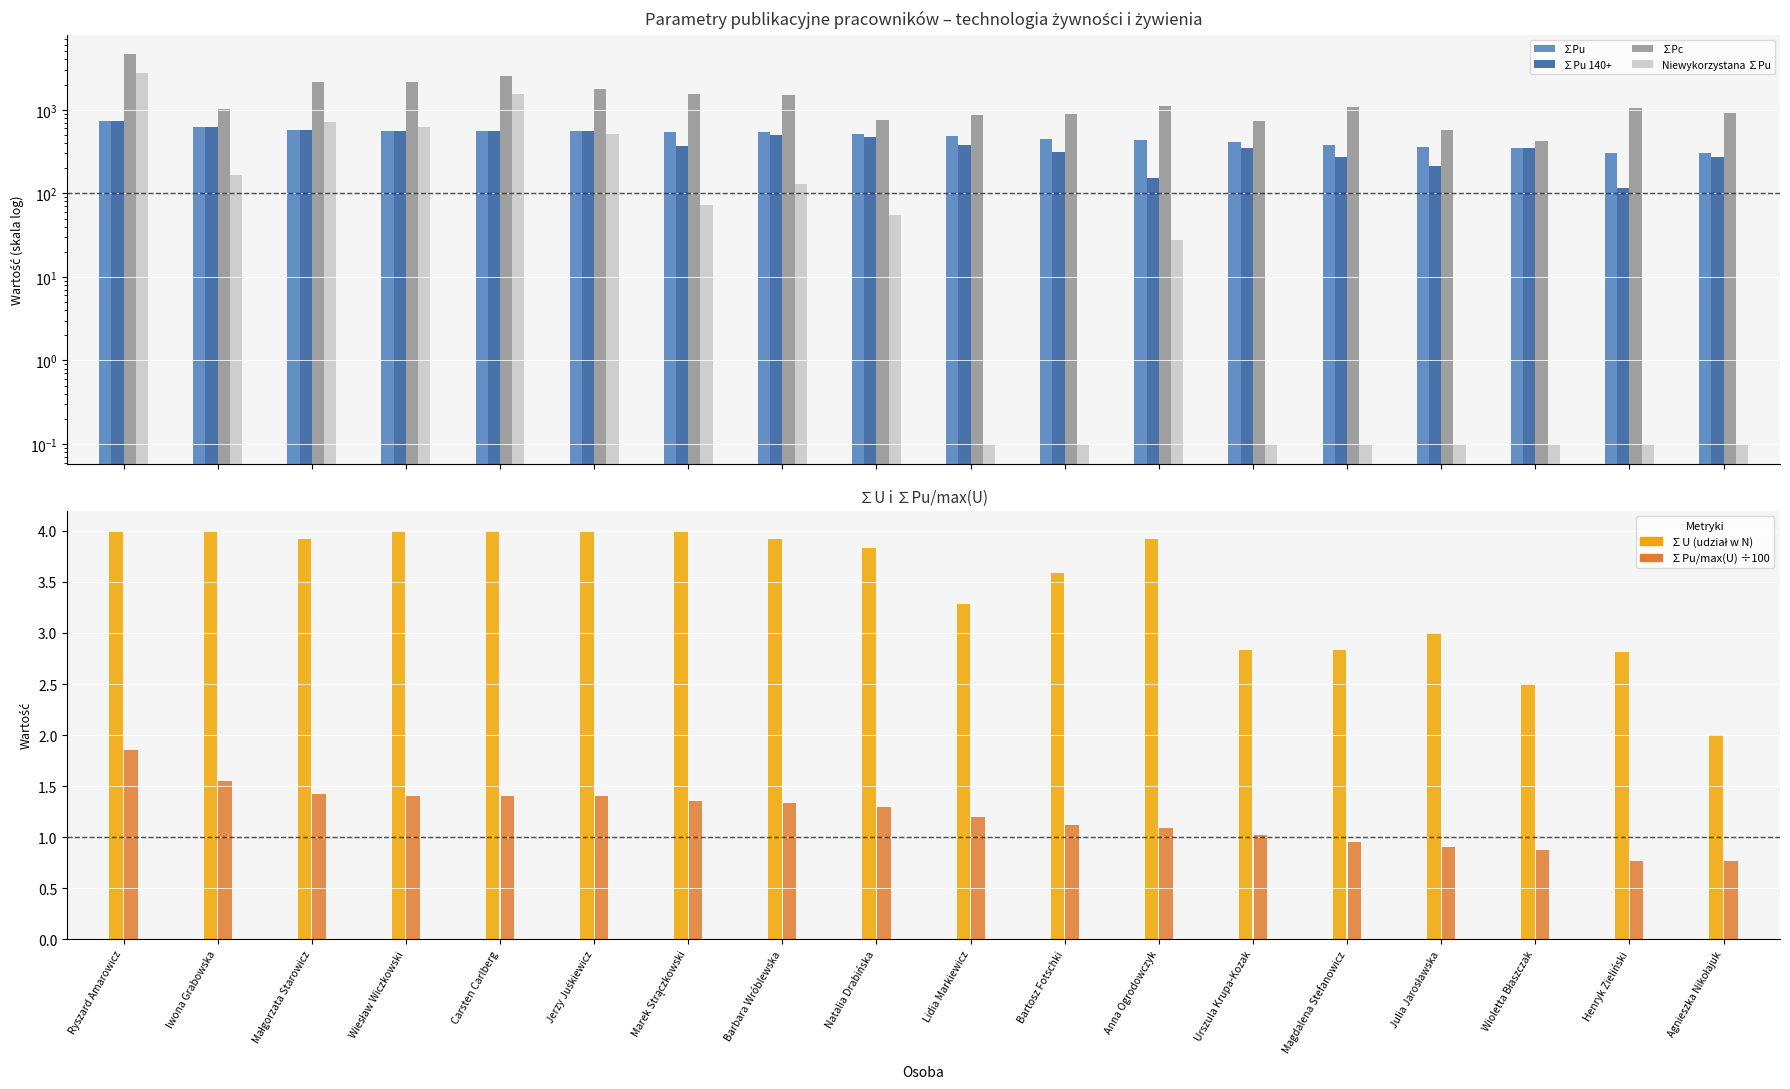

The value of ∑Pc at Barbara Wróblewska is 1510.0. True or false?

True